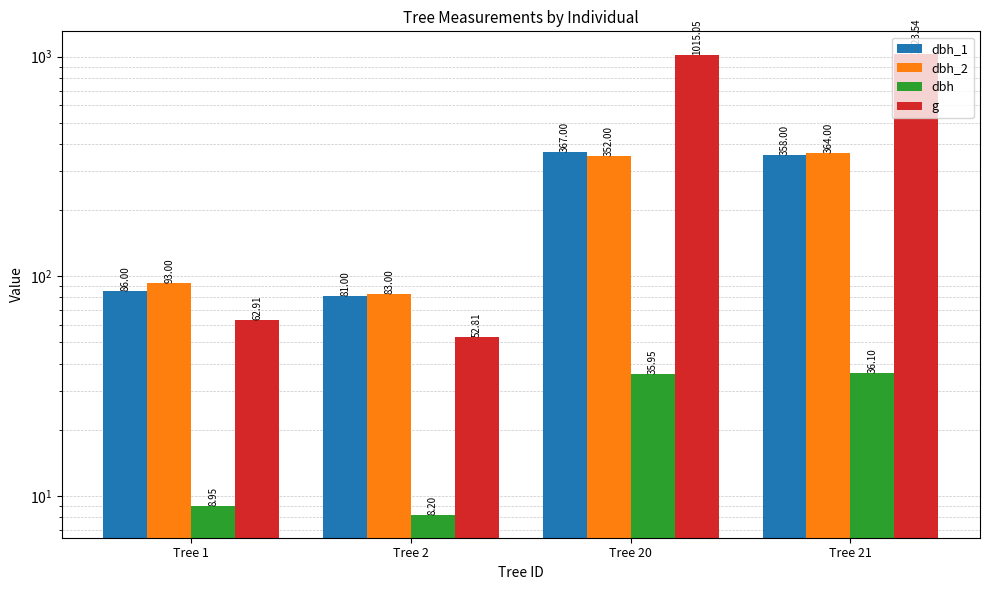

Is it true that dbh equals 2.3 at Tree 1?

False